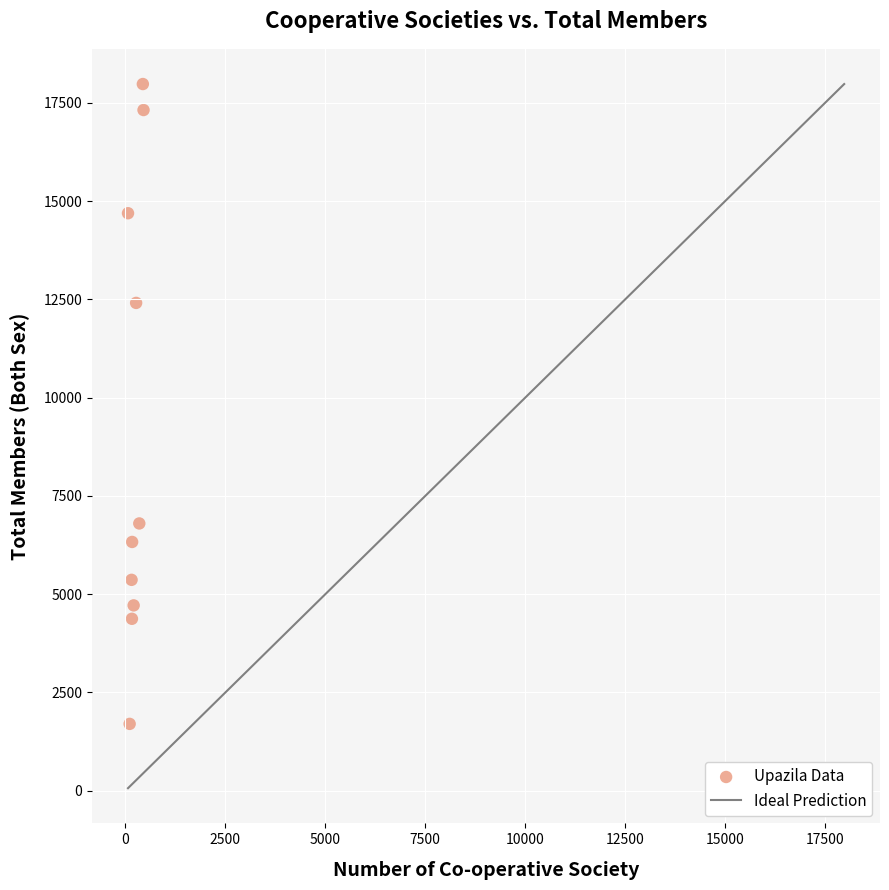

What Y value in the scatter plot is closest to 9840?

12411